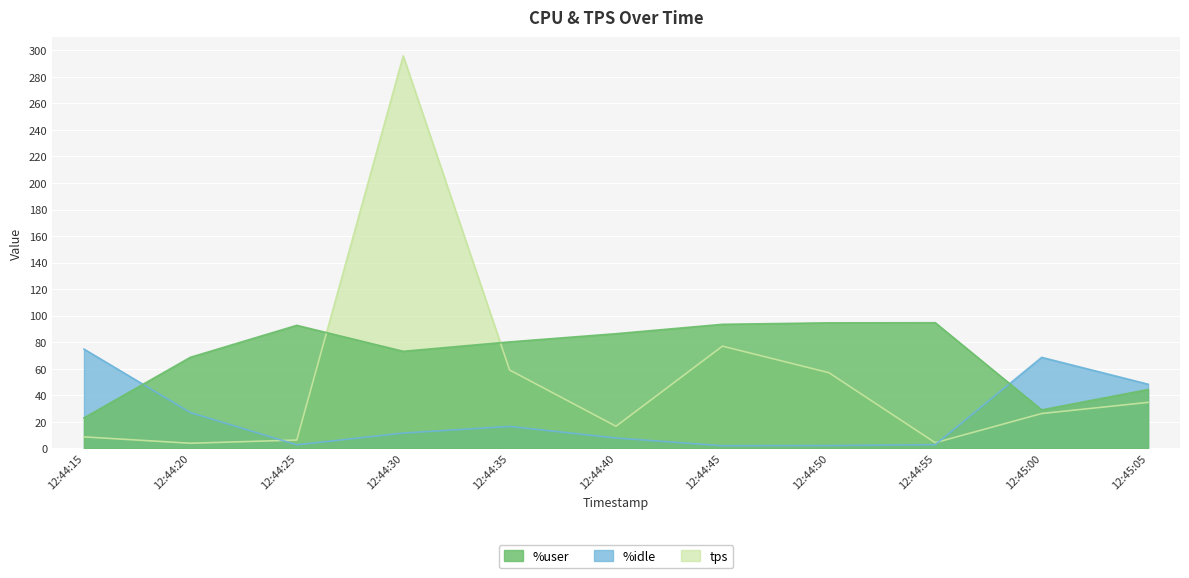

List the labels in order of tps value, smallest first.

12:44:20, 12:44:55, 12:44:25, 12:44:15, 12:44:40, 12:45:00, 12:45:05, 12:44:50, 12:44:35, 12:44:45, 12:44:30